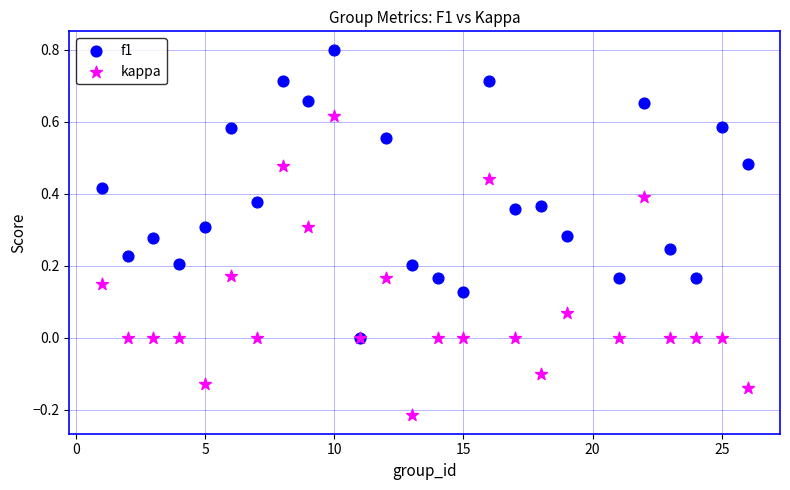

What are all the series names shown in the legend?

f1, kappa